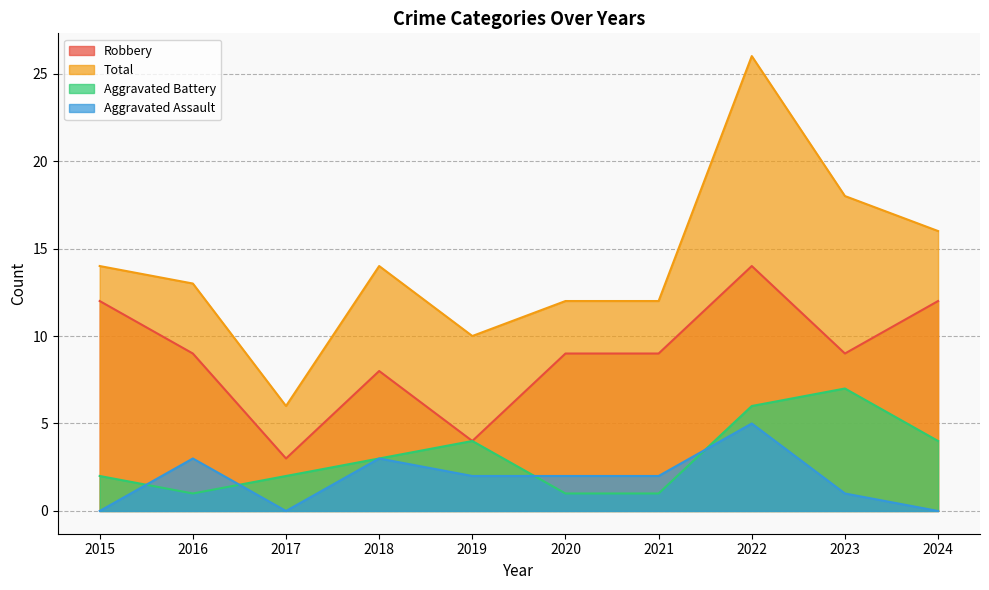

Which series changed the most between 2016 and 2021?

Total